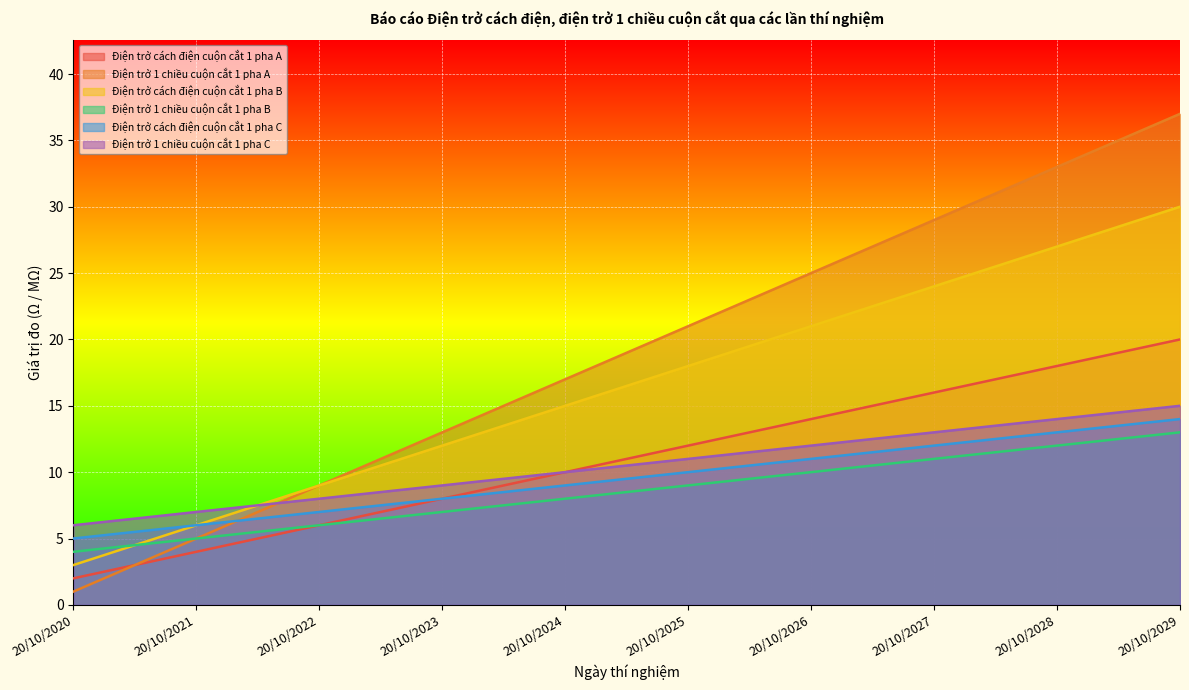

True or false: Điện trở cách điện cuộn cắt 1 pha B has more than 2 points higher than both neighbors.

False